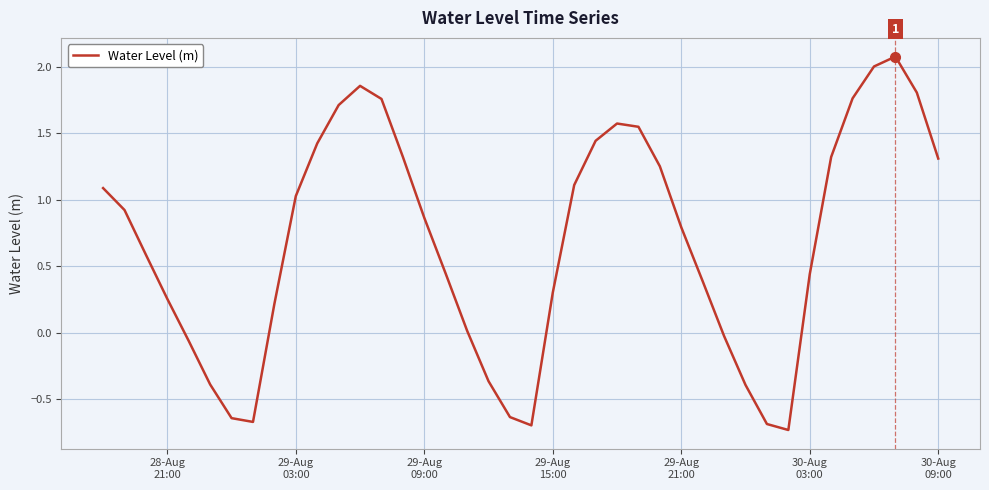

How many values are below 0?

11